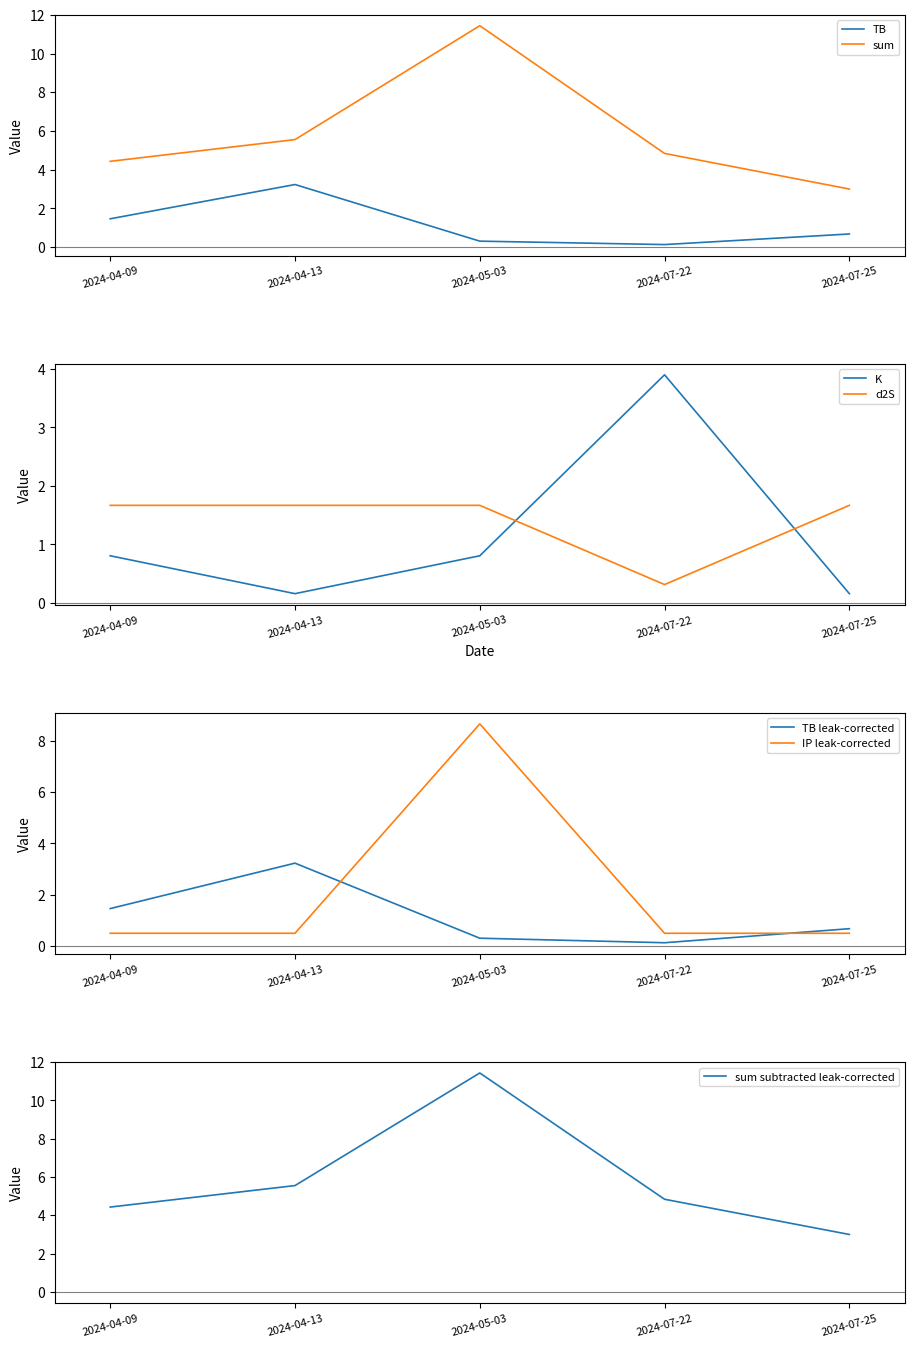

Between which two adjacent categories do d2S and IP first intersect?

2024-04-13 and 2024-05-03